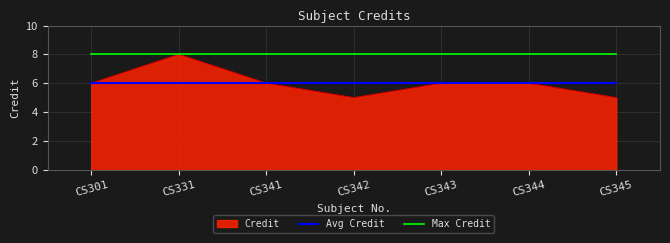

True or false: Max Credit and Avg Credit cross at least once.

False